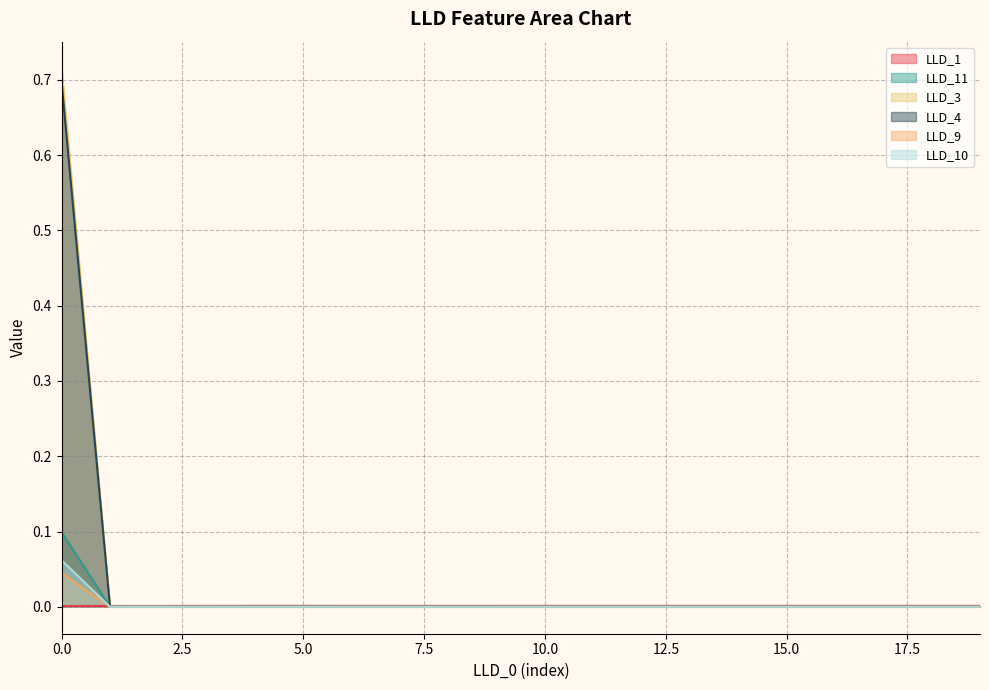

Between 3 and 17, which series saw the biggest shift?

LLD_11